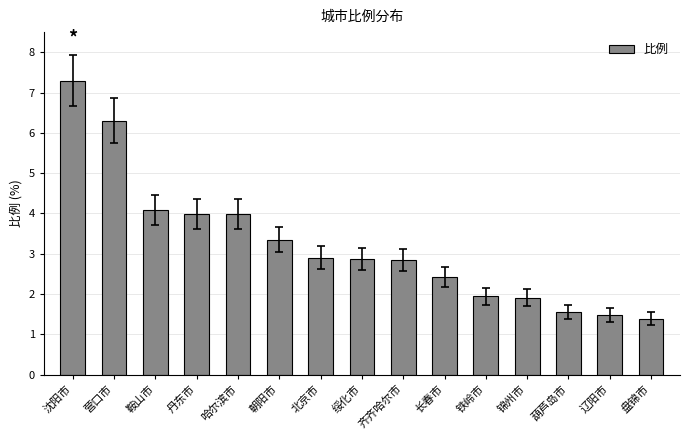

Between 葫芦岛市 and 沈阳市, which is larger?

沈阳市